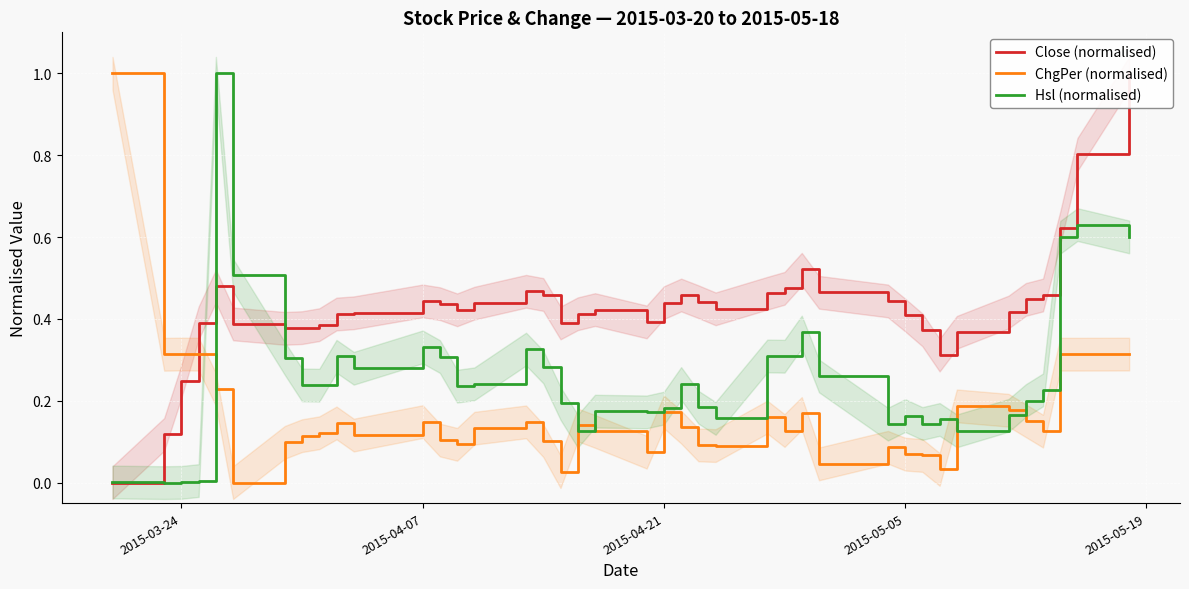

Which series has the largest range (max minus min)?

Close (normalised)